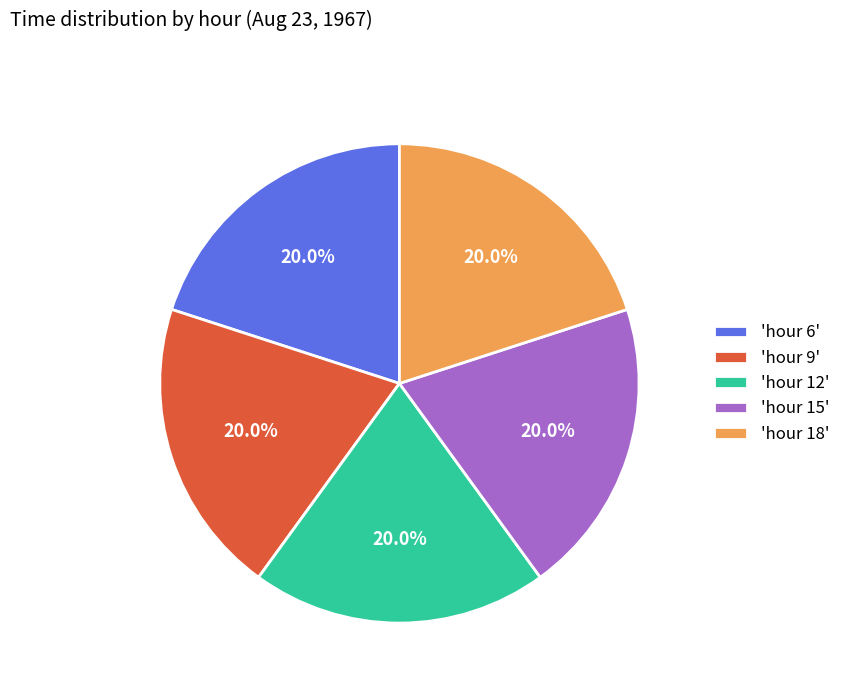

Does any single category account for the majority?

No